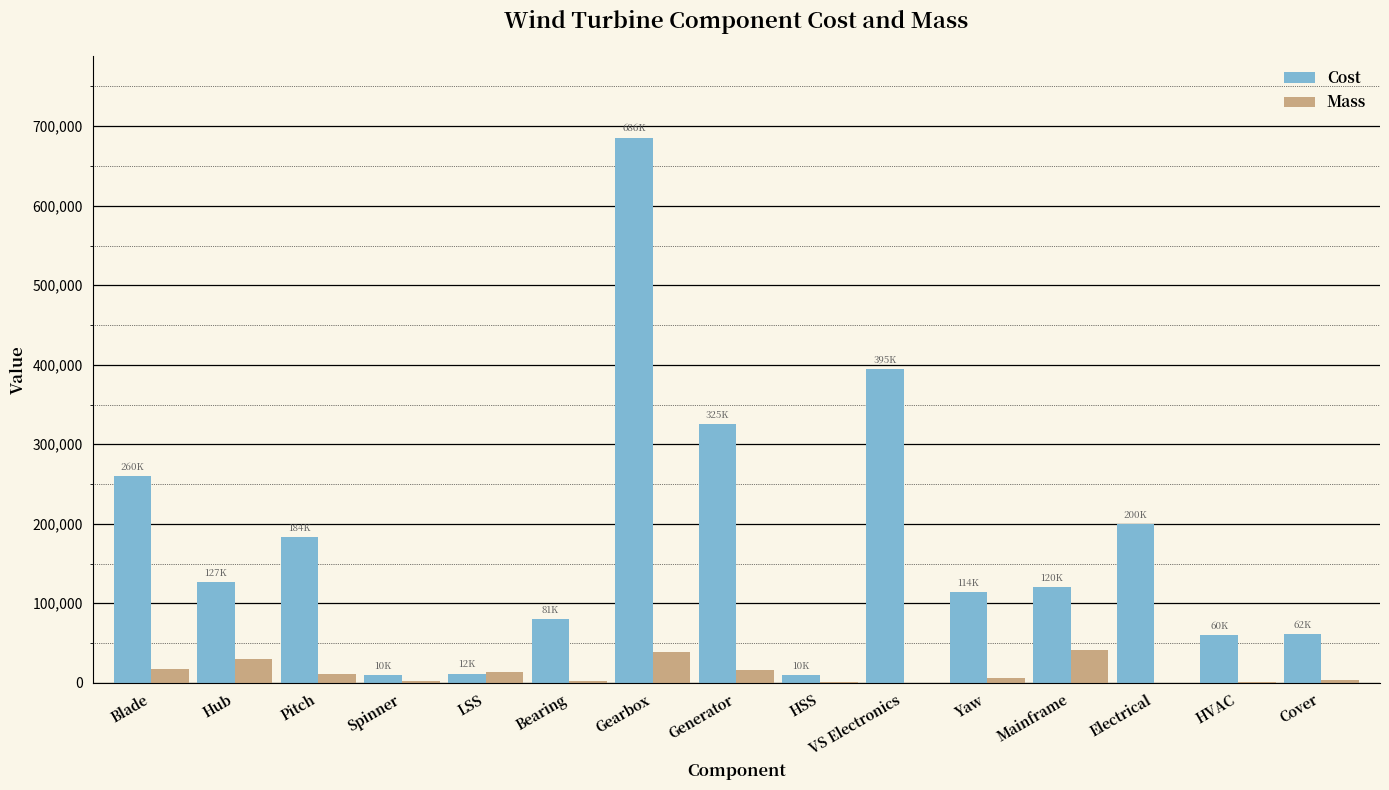

What is the sum of the Cost values at HSS and Blade?

269528.3